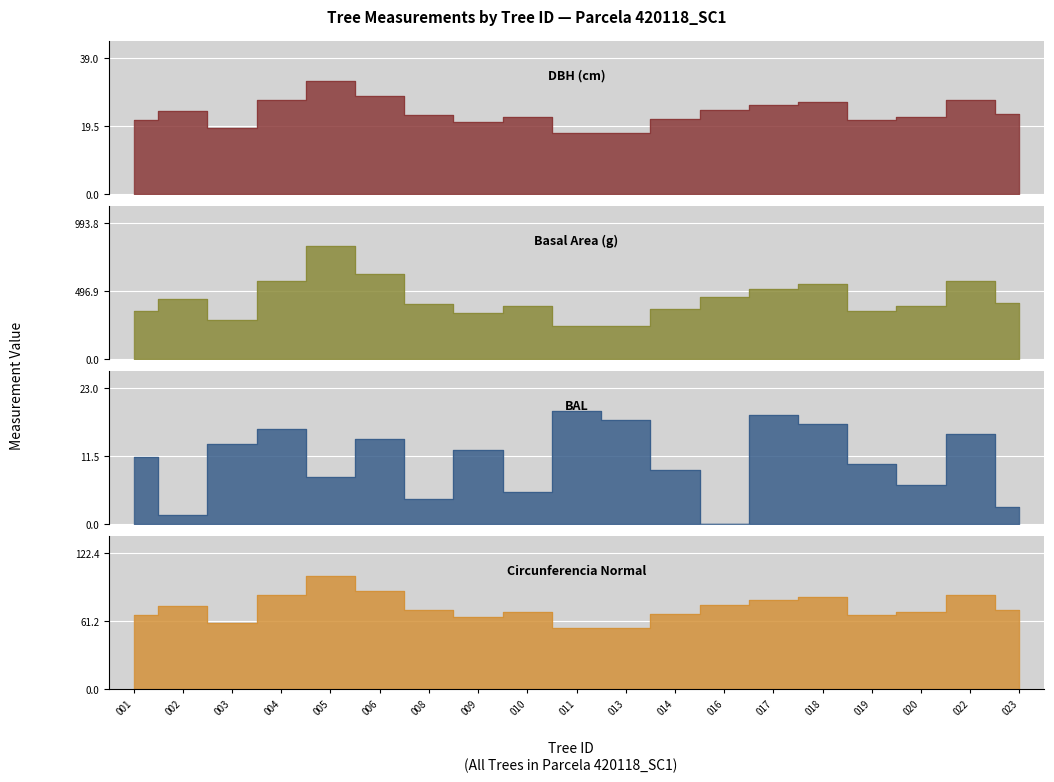

Between 008 and 009, which series saw the biggest shift?

g